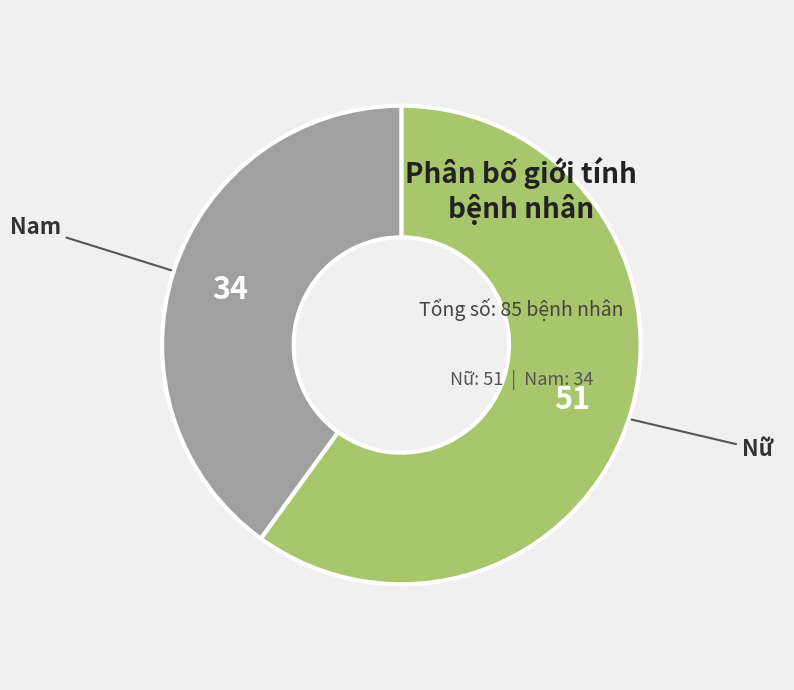

Does any single category account for the majority?

Yes